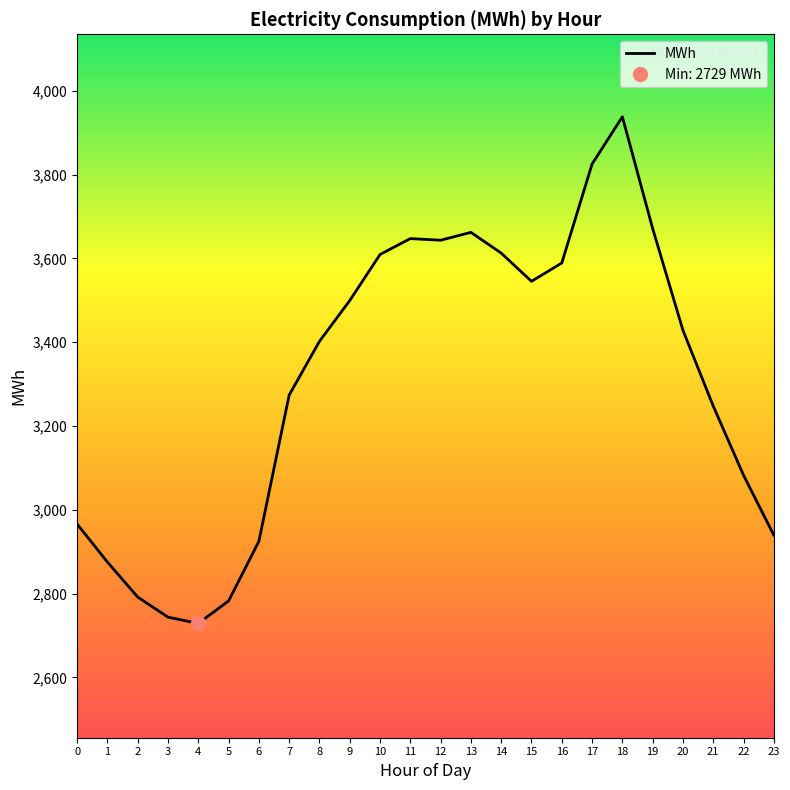

Which category has the lowest value across all series?

4